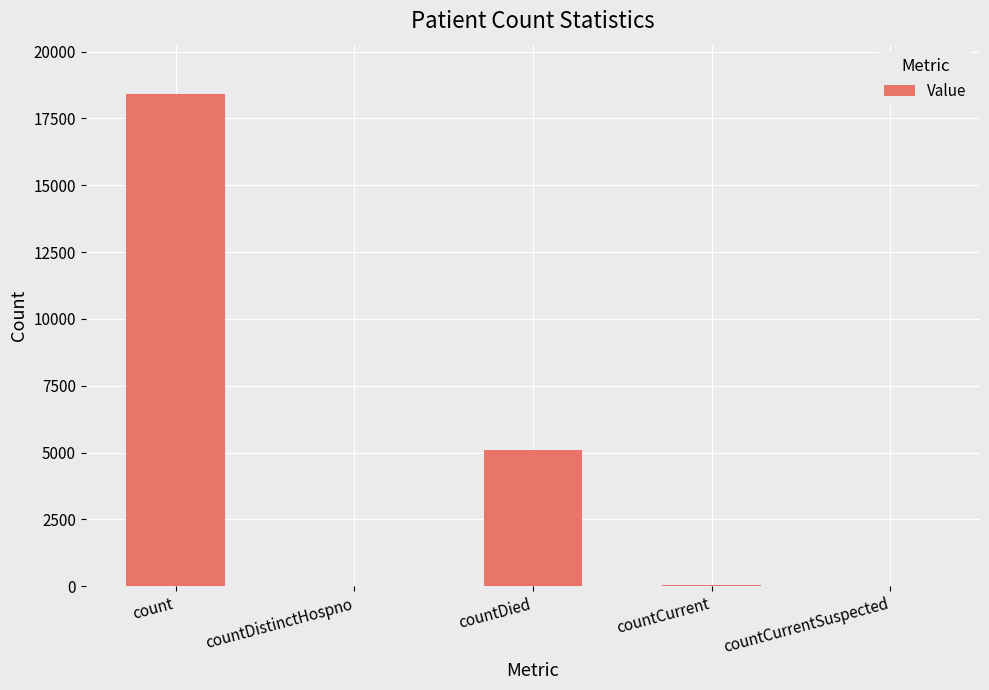

At which category does the chart reach its peak across all series?

count